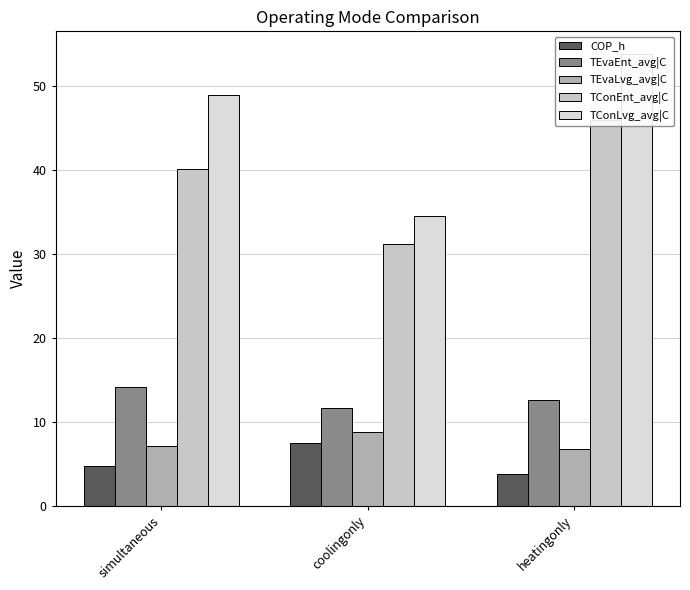

What is the lowest value of the TConEnt_avg|C series?

31.2